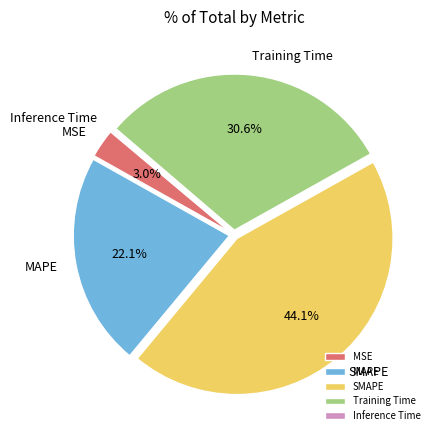

True or false: Training Time accounts for 43% of the total.

False